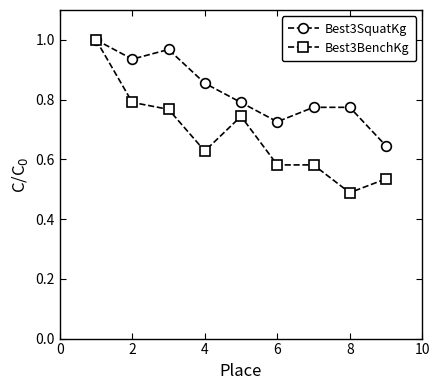

In Best3SquatKg, how many points are lower than both neighbors (excluding endpoints)?

2